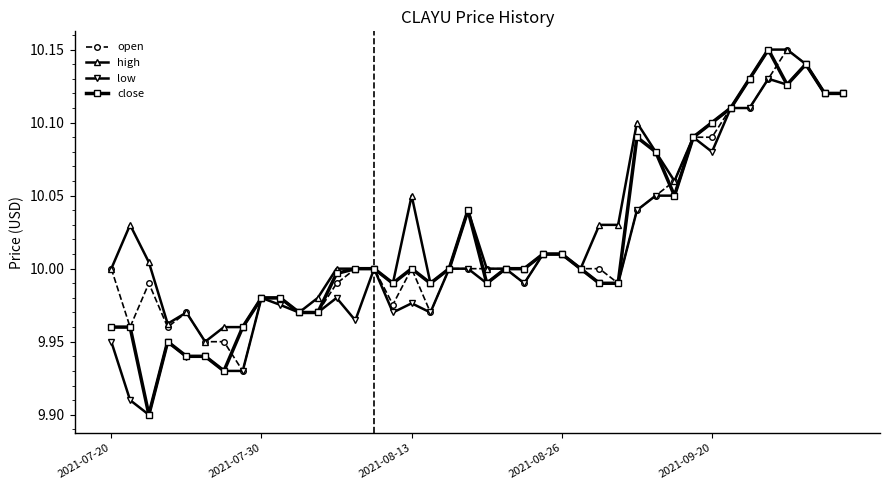

At how many categories does at least one series exceed 9?

40